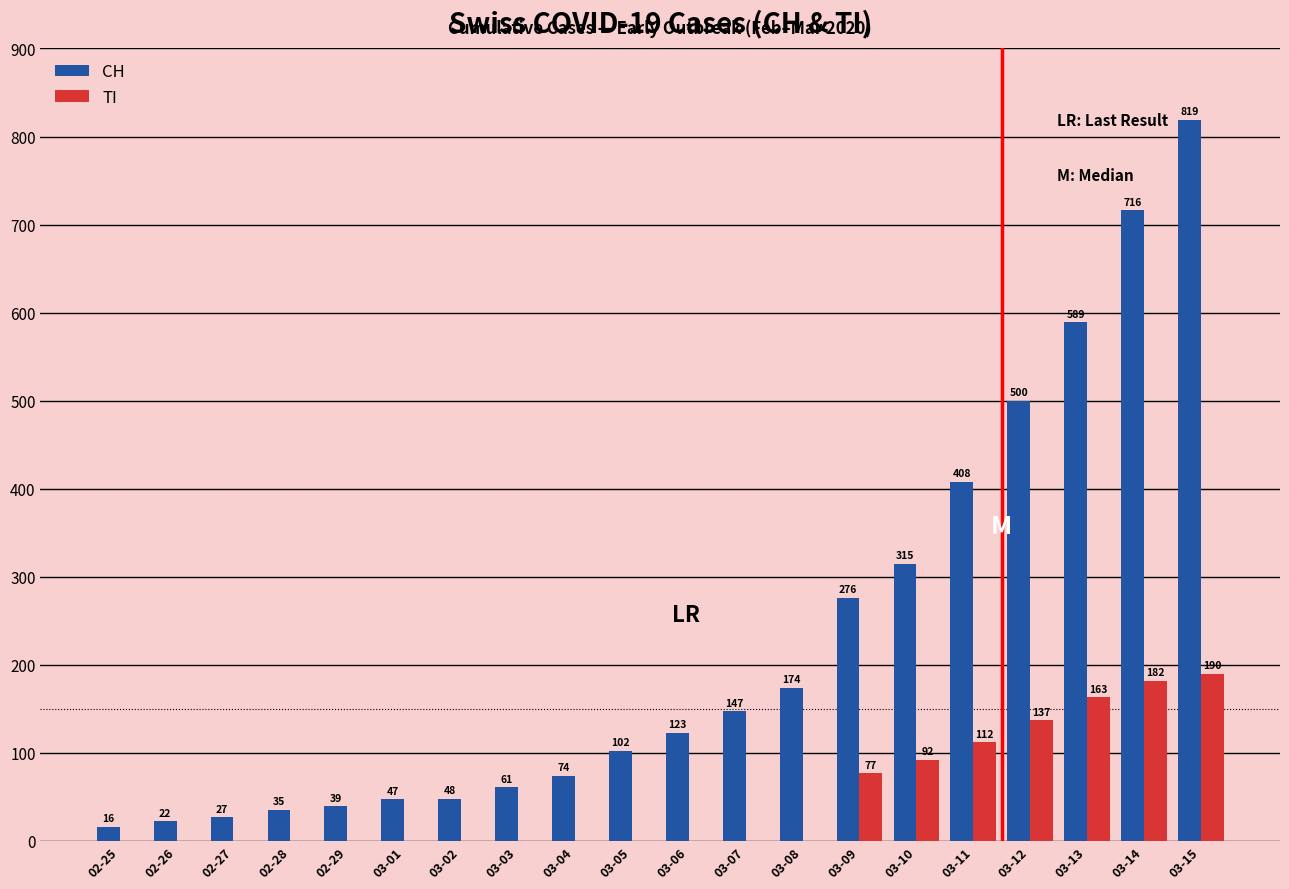

Reading left to right, transcribe all the data shown in this chart.

CH: 02-25=16	02-26=22	02-27=27	02-28=35	02-29=39	03-01=47	03-02=48	03-03=61	03-04=74	03-05=102	03-06=123	03-07=147	03-08=174	03-09=276	03-10=315	03-11=408	03-12=500	03-13=589	03-14=716	03-15=819
TI: 02-25=0	02-26=0	02-27=0	02-28=0	02-29=0	03-01=0	03-02=0	03-03=0	03-04=0	03-05=0	03-06=0	03-07=0	03-08=0	03-09=77	03-10=92	03-11=112	03-12=137	03-13=163	03-14=182	03-15=190